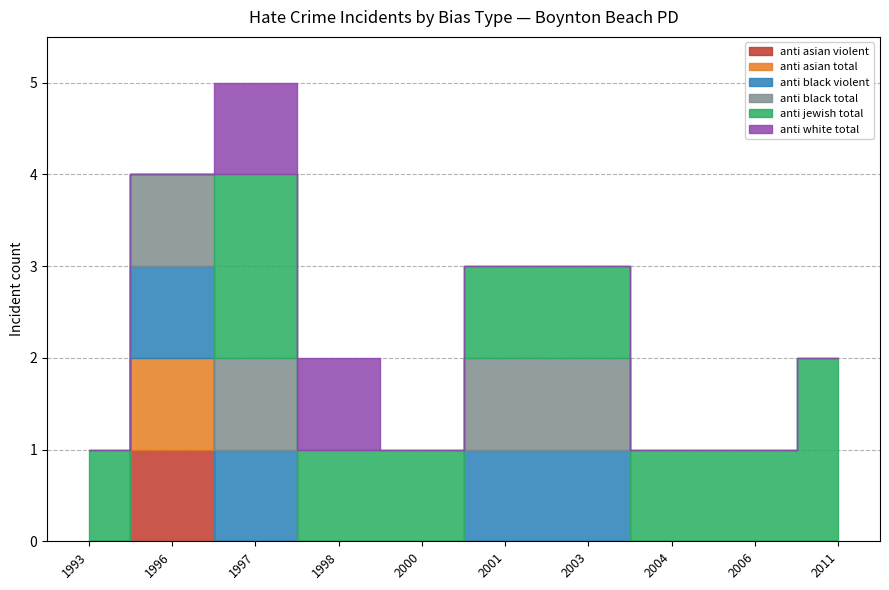

How many data points does each series have?

10